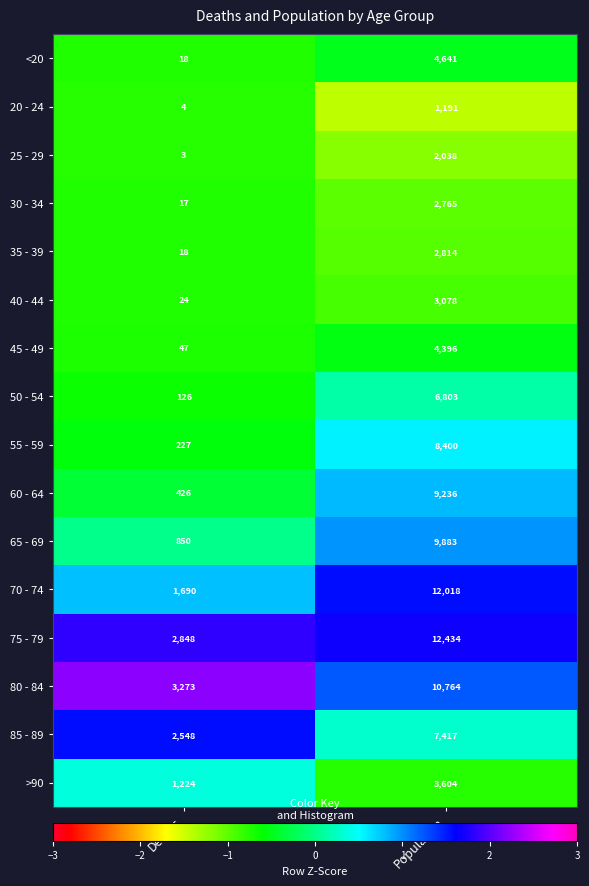

What is the difference between the maximum and minimum values in the 55 - 59 series?

8173